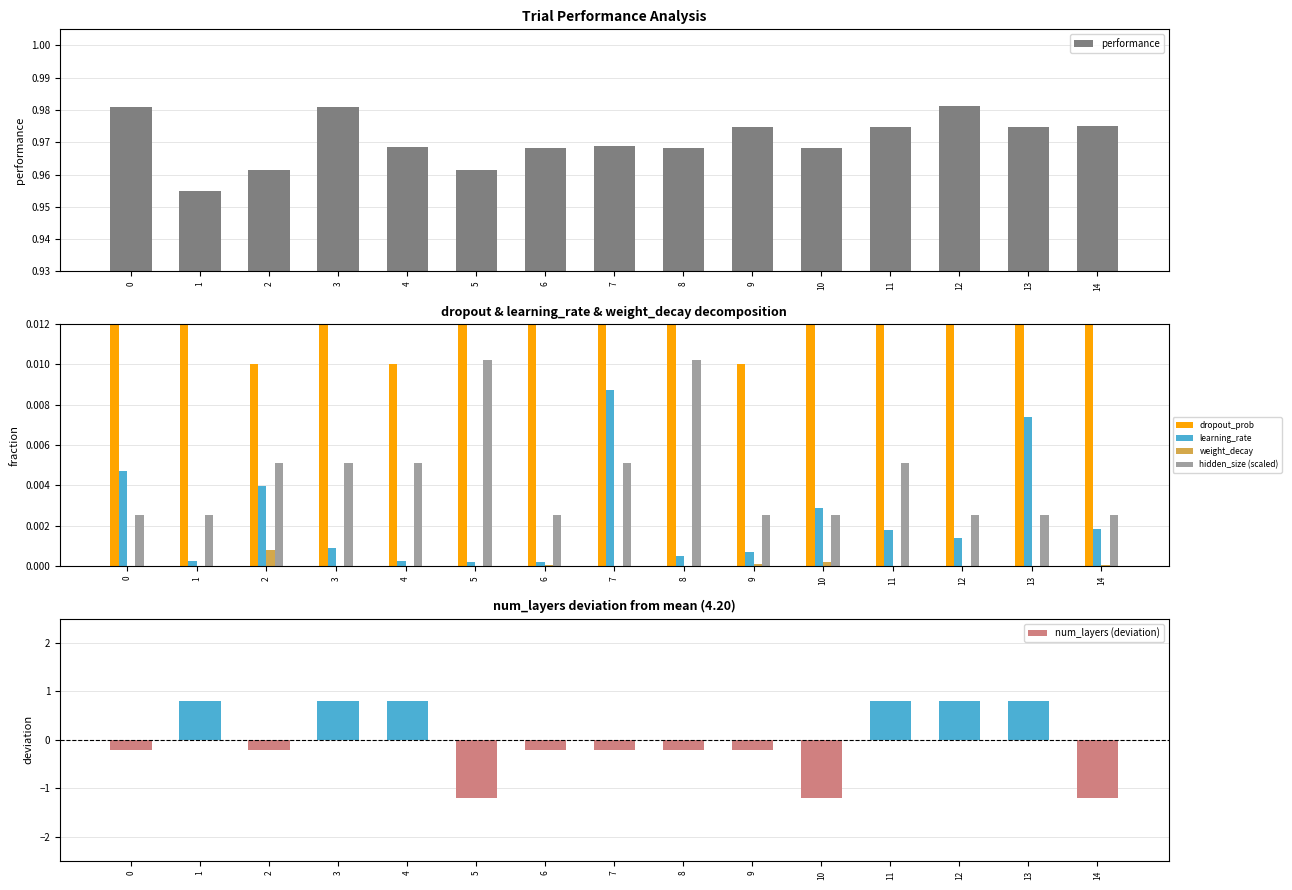

How many groups of bars are there?

15